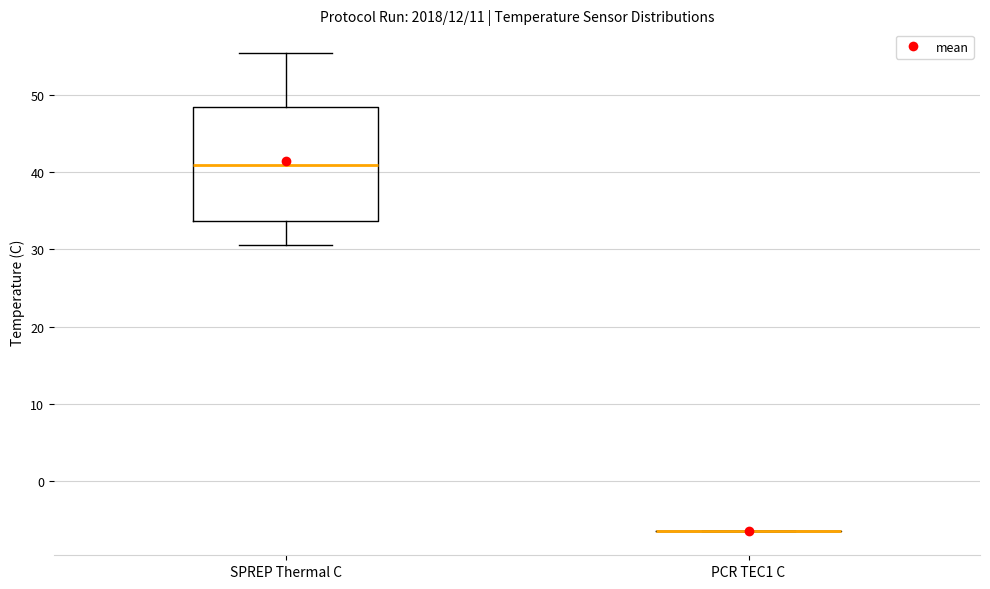

Reading left to right, transcribe this box plot: for each box, give where its median line is, the range the box spans, and where its two whiskers end, as read against the y-axis. The values are not printed on the chart, so give them approximately, as read against the axis.

SPREP Thermal C: median 41, box 34 to 48, whiskers 31 to 55
PCR TEC1 C: box collapsed to a line at -7, whiskers -7 to -7